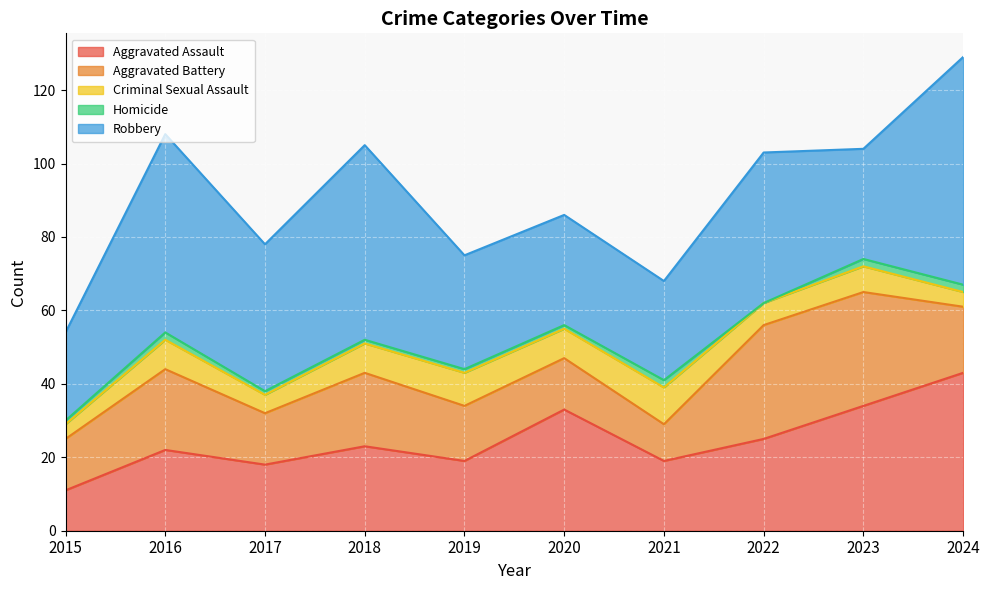

What is the approximate value of Aggravated Battery at 2018?

20